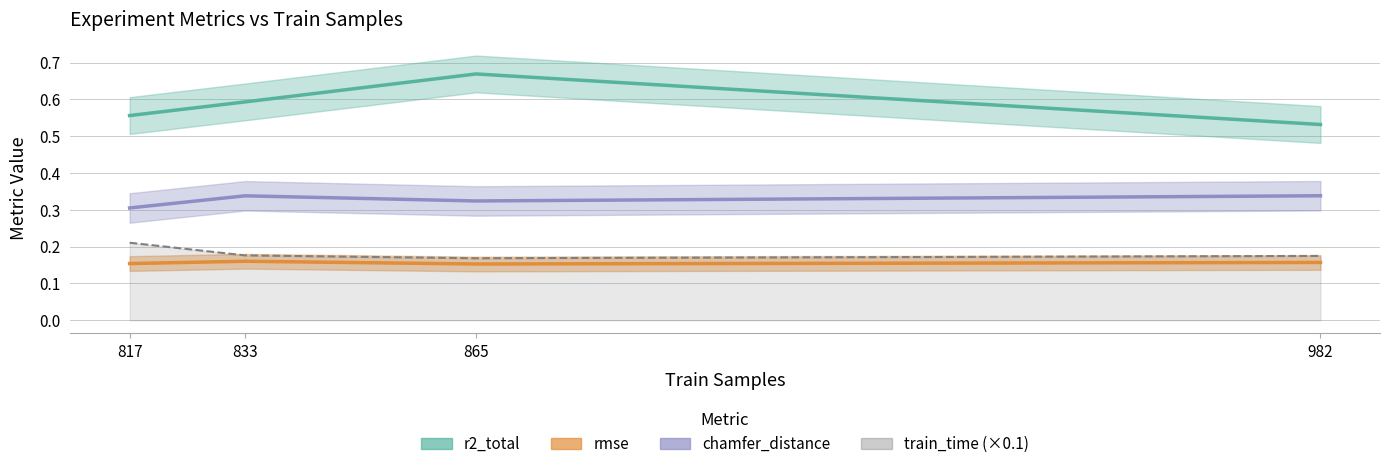

What is the value of the r2_total point at the 2nd from the left?

0.6